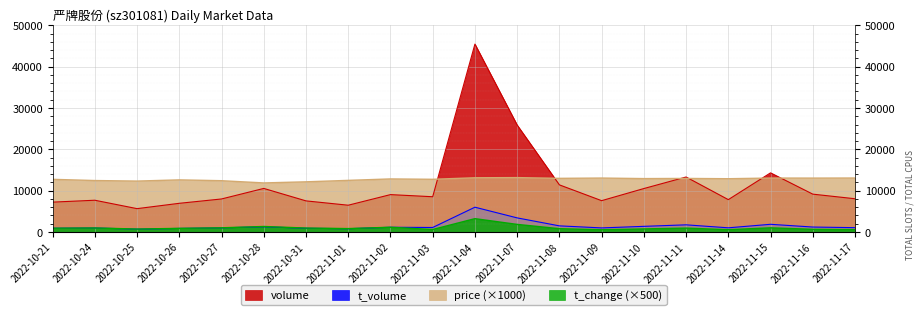

Rank the series at 2022-11-10 from highest to lowest value.

price (×1000), volume, t_volume, t_change (×500)